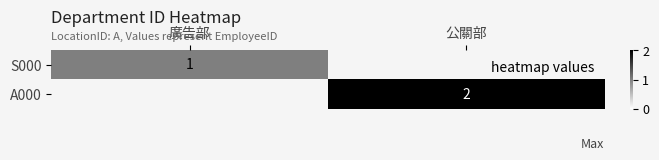

True or false: S000 has a value of 2 at 廣告部.

False